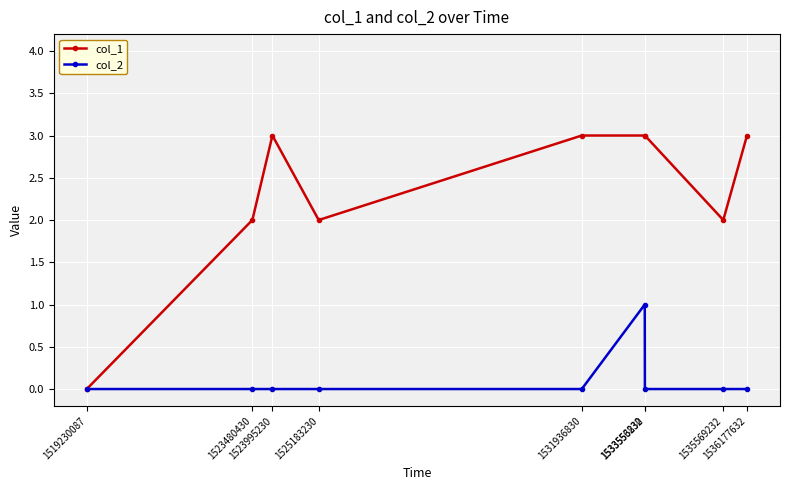

What is the total value across all series at 1533556830?

3